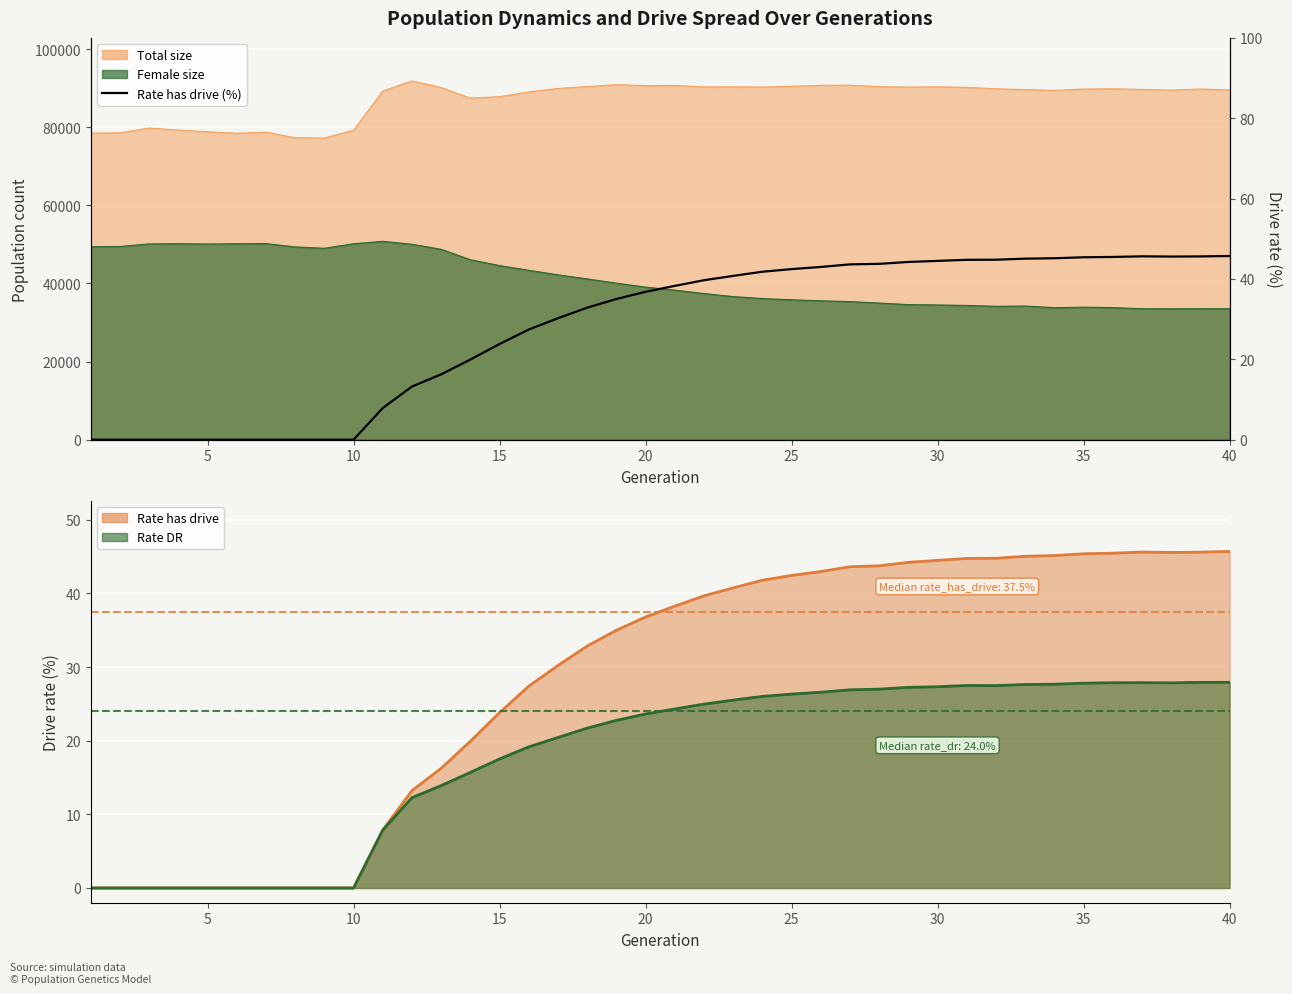

How many values in rate_has_drive are above zero?

30